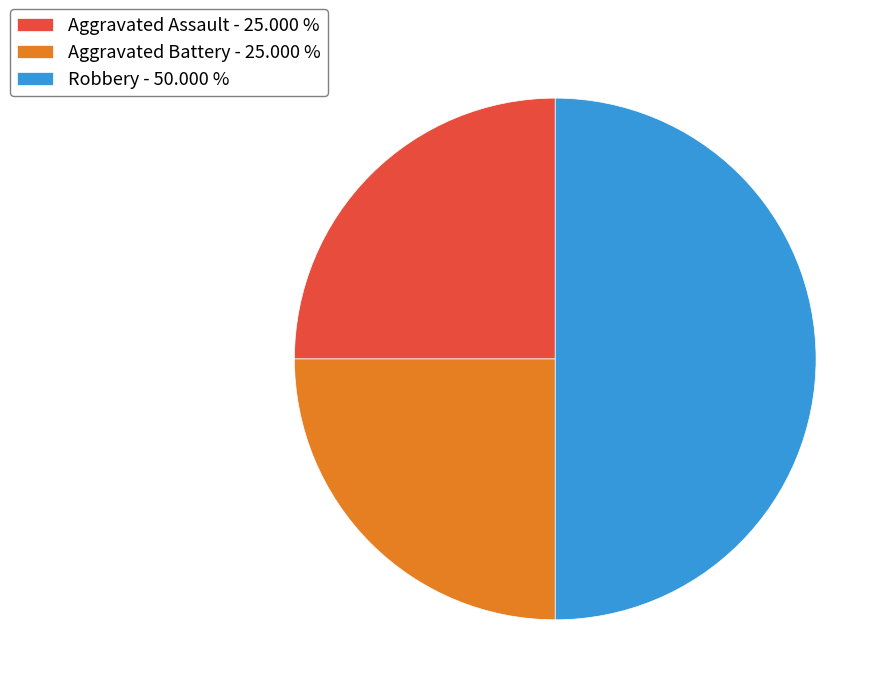

How many segments does this pie chart have?

3